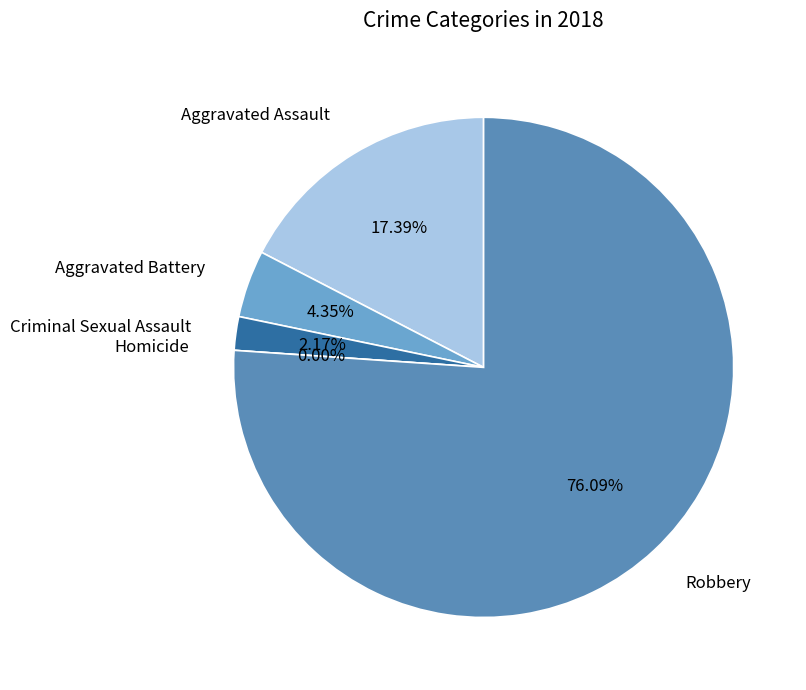

Count the number of slices in the pie.

5